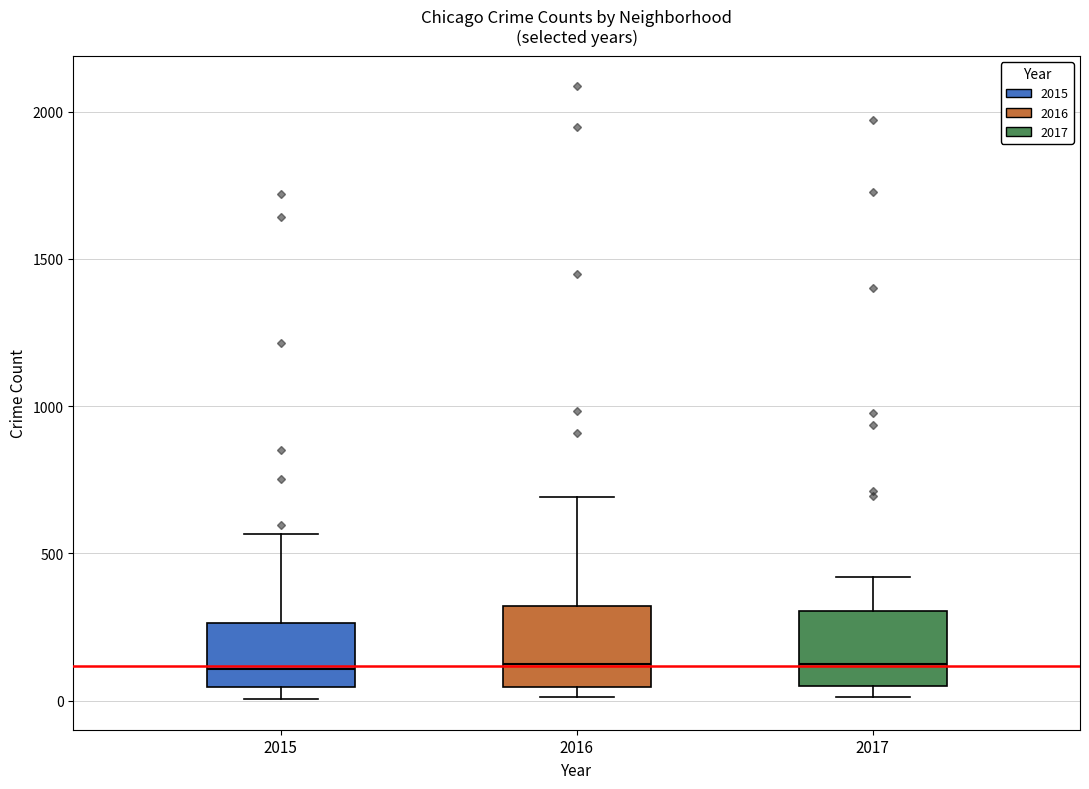

Reading left to right, transcribe this box plot: for each box, give where its median line is, the range the box spans, and where its two whiskers end, as read against the y-axis. The values are not printed on the chart, so give them approximately, as read against the axis.

2015: median 100, box 50 to 250, whiskers 0 to 550
2016: median 150, box 50 to 300, whiskers 0 to 700
2017: median 100, box 50 to 300, whiskers 0 to 400